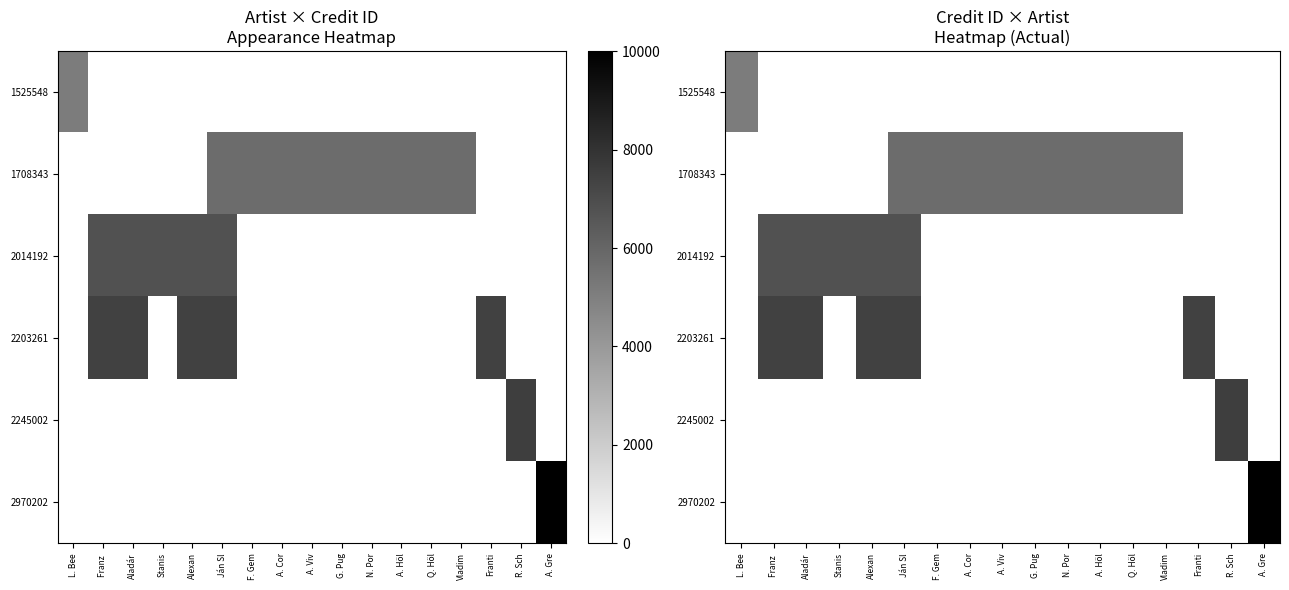

Which series has the largest total across all categories?

1708343